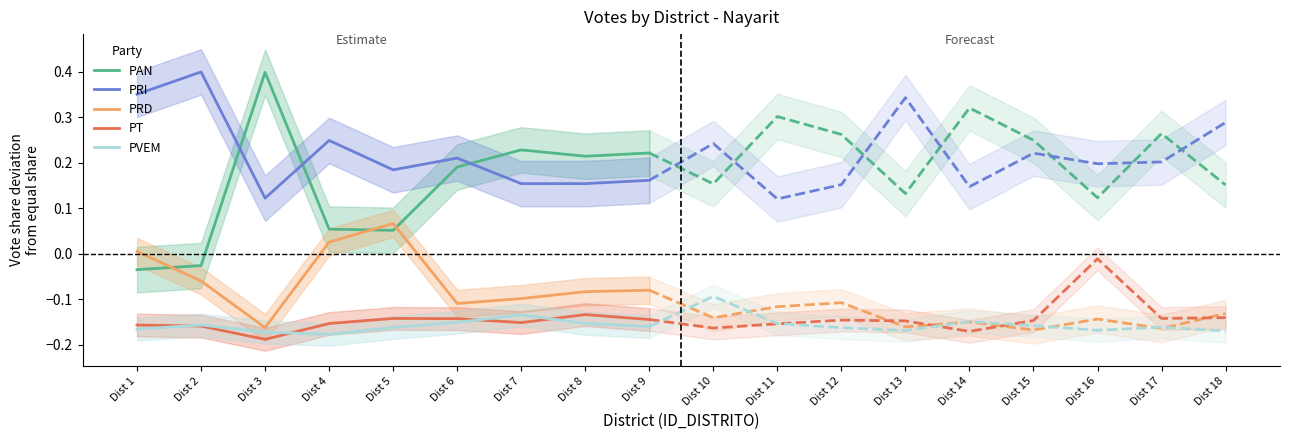

The value of PAN at Dist 6 is 0.2. True or false?

True